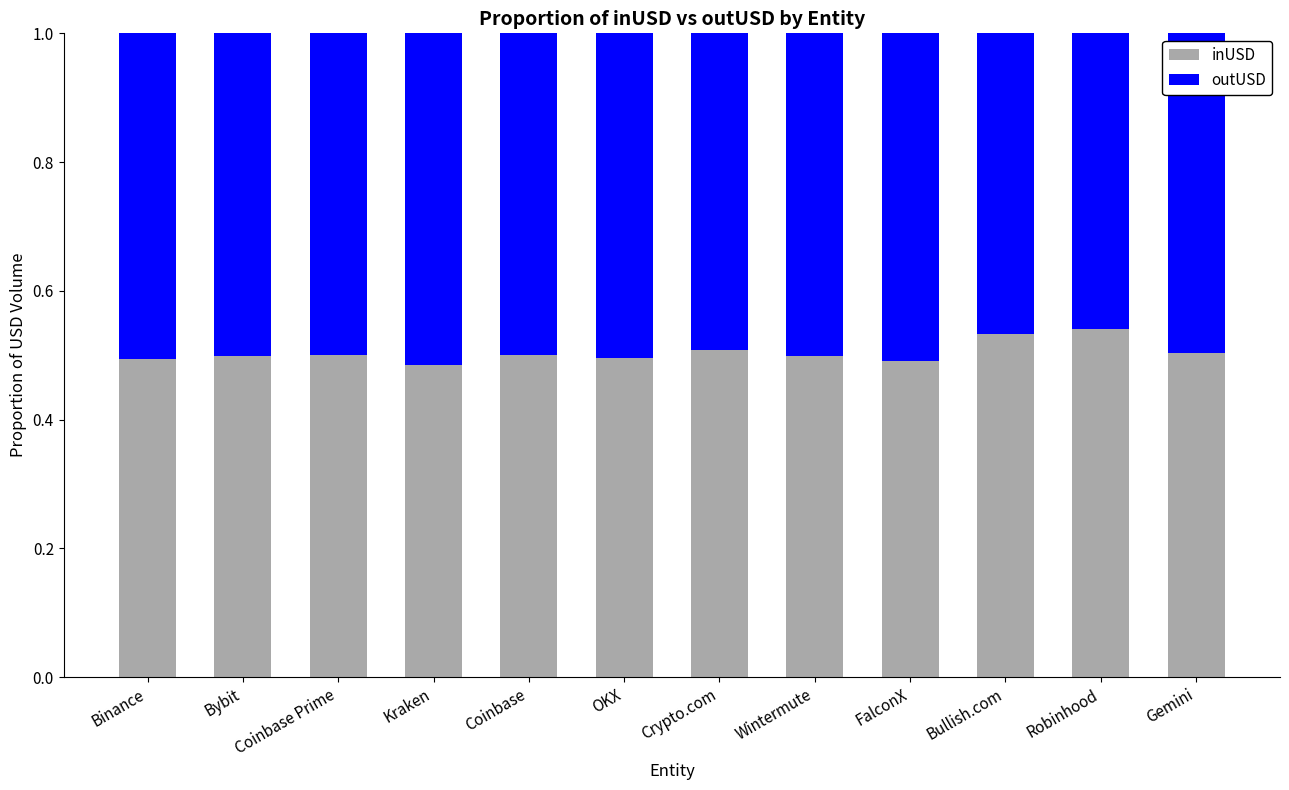

What is the total value across all series at Crypto.com?

1.0